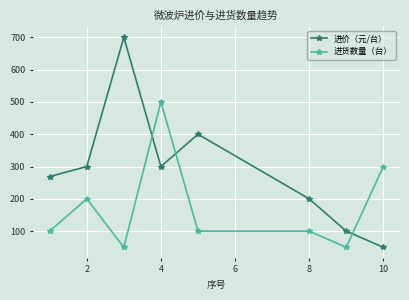

Reading left to right, extract all data points from this chart.

进价（元/台）: 269	300	700	300	400	200	100	50
进货数量（台）: 100	200	50	500	100	100	50	300